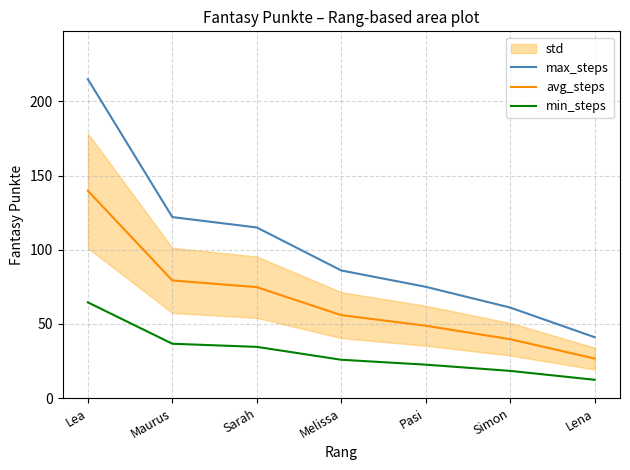

Reading left to right, what are all the values shown in this chart?

max_steps: Lea=215.0	Maurus=122.0	Sarah=115.0	Melissa=86.0	Pasi=75.0	Simon=61.0	Lena=41.0
avg_steps: Lea=139.8	Maurus=79.3	Sarah=74.8	Melissa=55.9	Pasi=48.8	Simon=39.6	Lena=26.7
min_steps: Lea=64.5	Maurus=36.6	Sarah=34.5	Melissa=25.8	Pasi=22.5	Simon=18.3	Lena=12.3